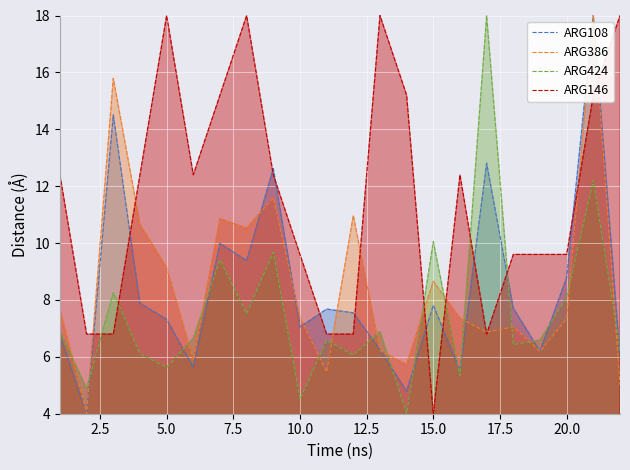

What is the greatest value displayed?

18.0